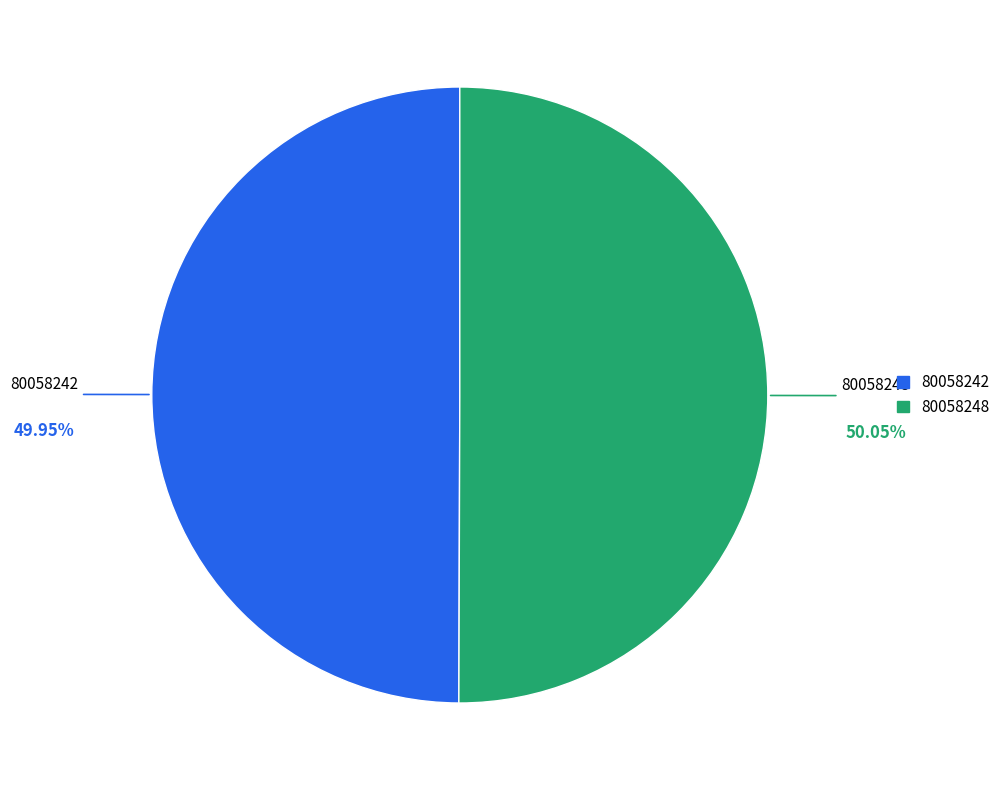

How many slices are in this pie chart?

2